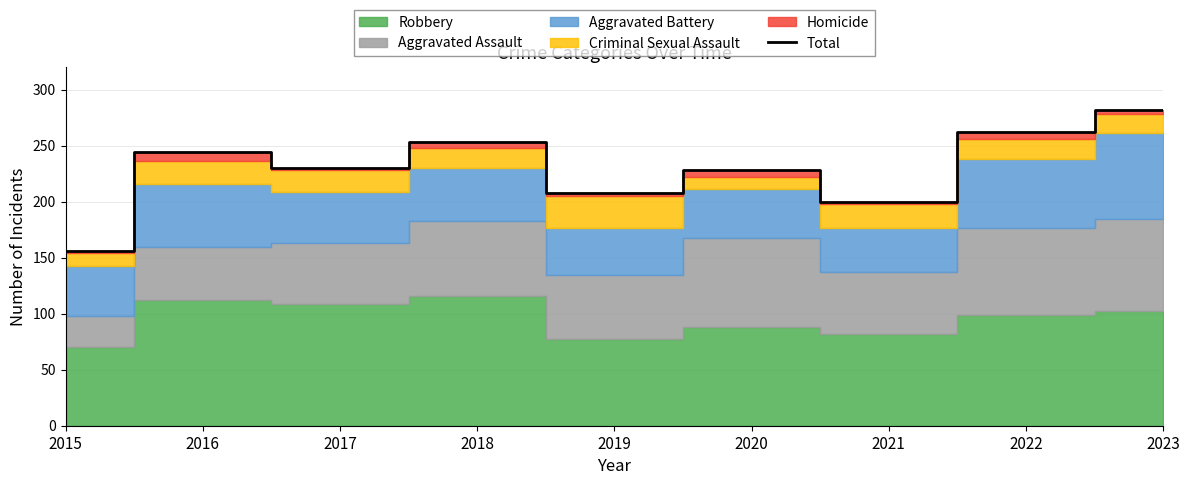

What is the value of the 1st point from the left?

156